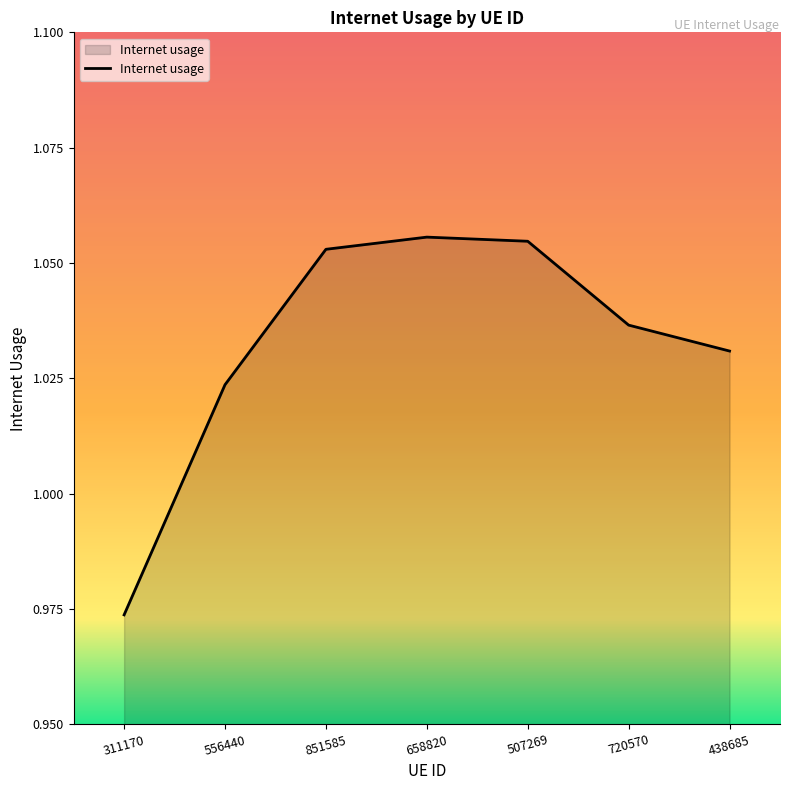

Between 720570 and 438685, which is larger?

720570